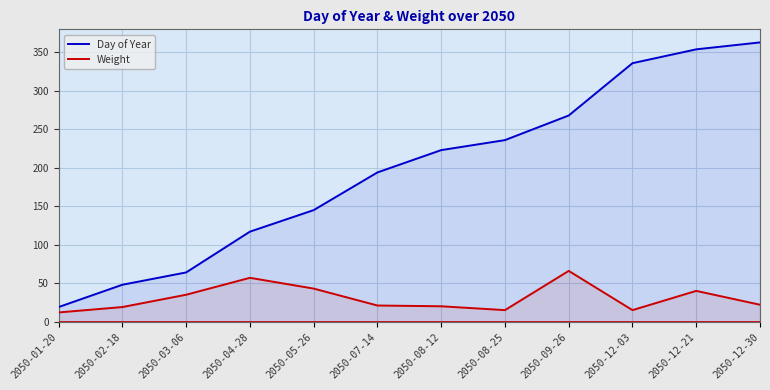

Reading left to right, what are all the values shown in this chart?

Day of Year: 19	48	64	117	145	194	223	236	268	336	354	363
Weight: 12	19	35	57	43	21	20	15	66	15	40	22